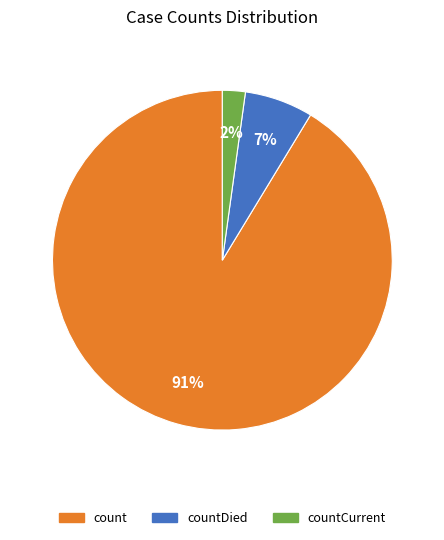

How many segments does this pie chart have?

3